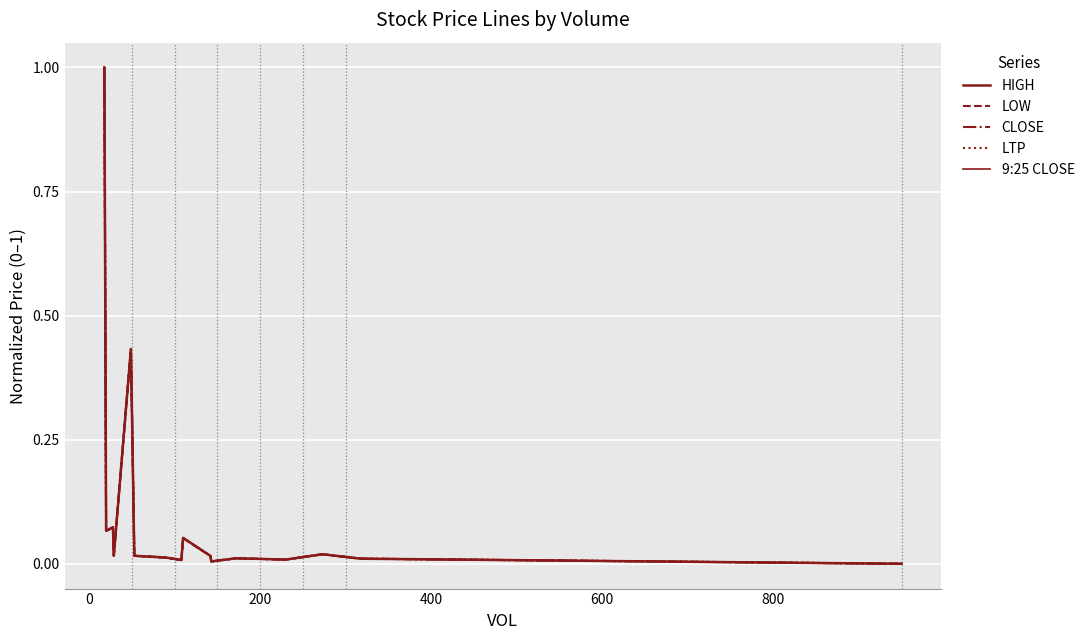

How many distinct data groups are displayed?

5